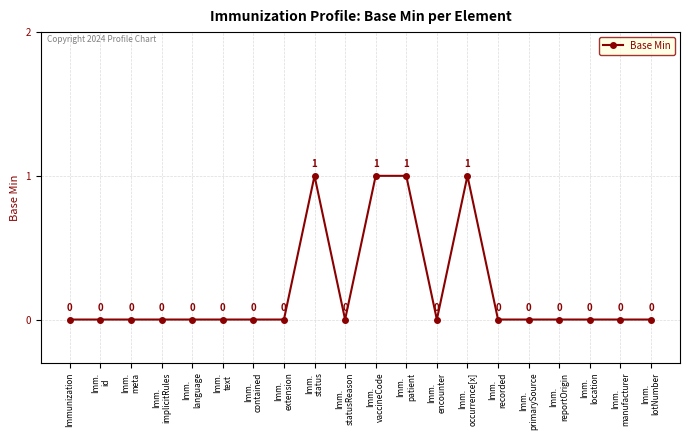

How many lines are shown in the chart?

1